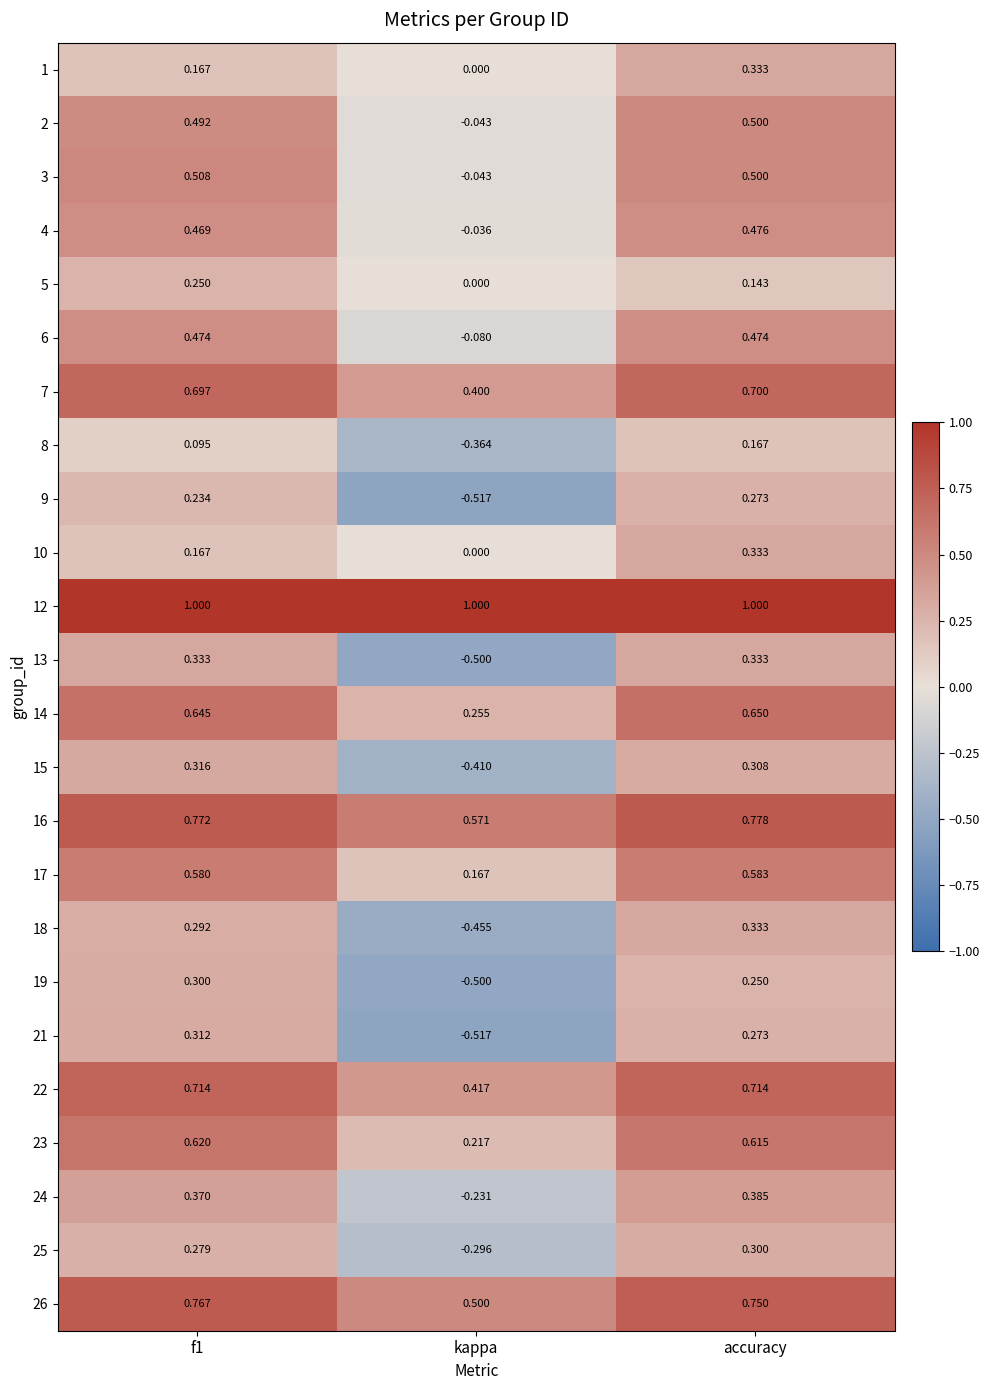

Where is 4 nearest to the value 0?

kappa